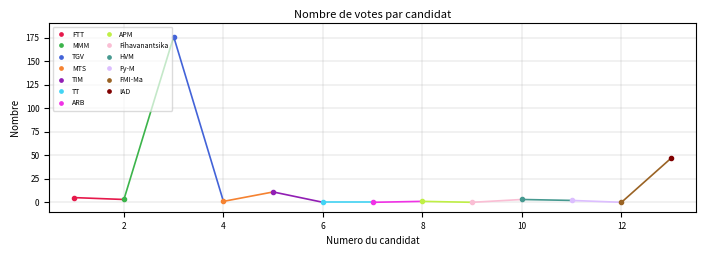

What is the value of the 13th point from the left?

47